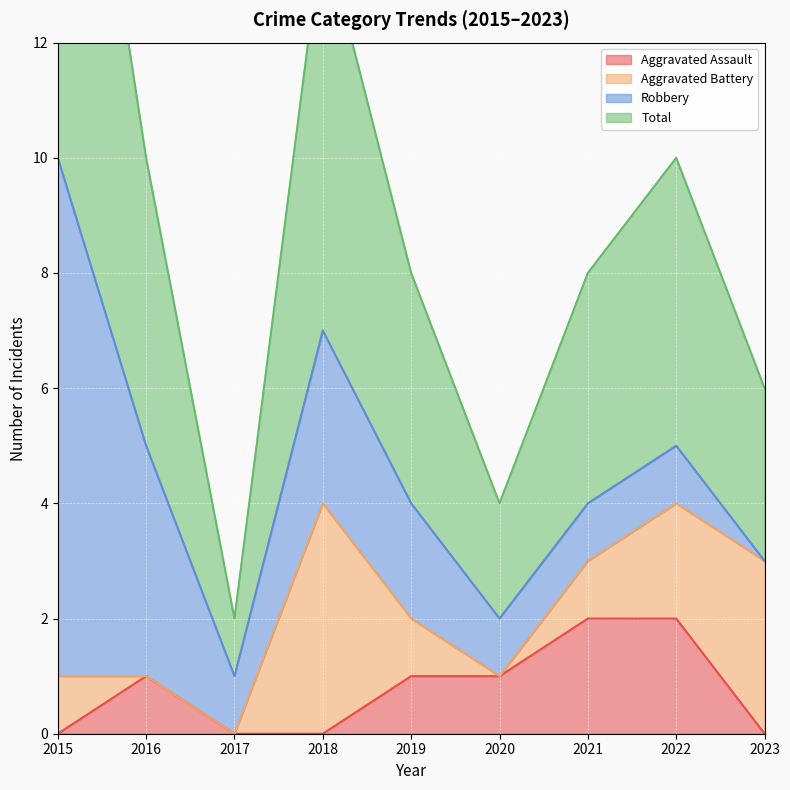

Is it true that Aggravated Assault equals 1 at 2022?

False